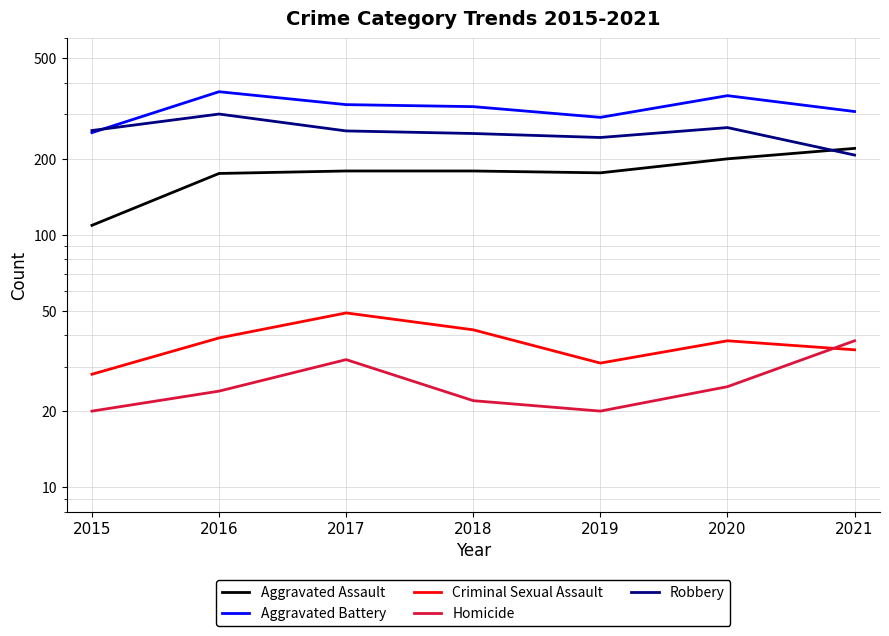

Between 2017 and 2018, which is larger?

2017